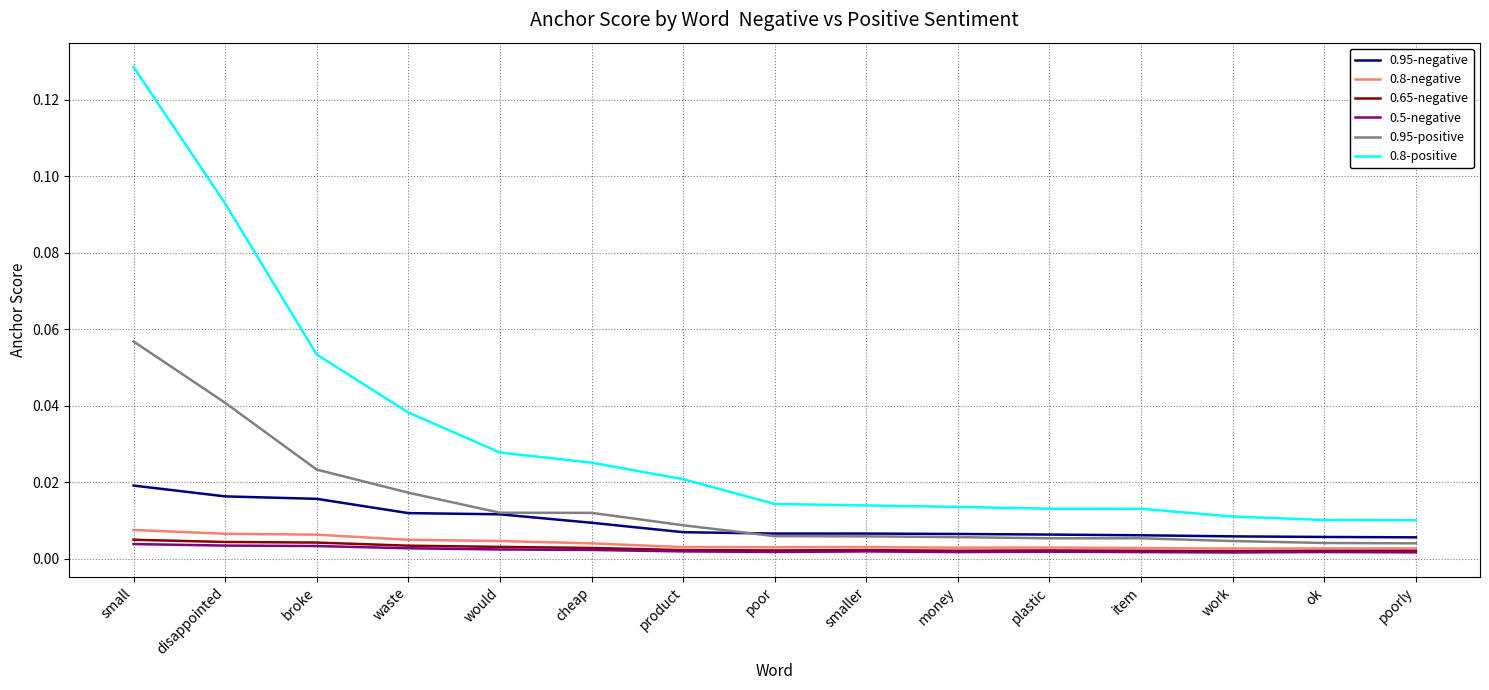

At which category does the chart reach its peak across all series?

small